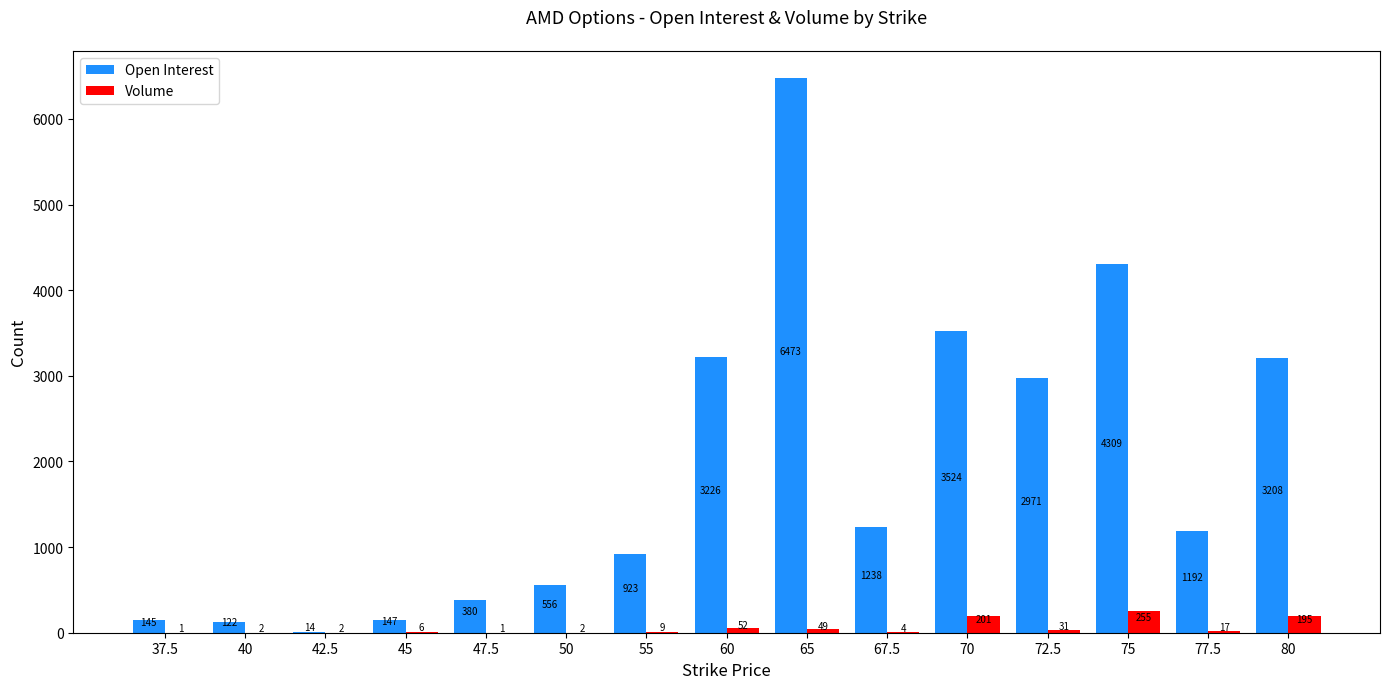

What value does the Open Interest series have at 72.5, to the nearest 50?

2950